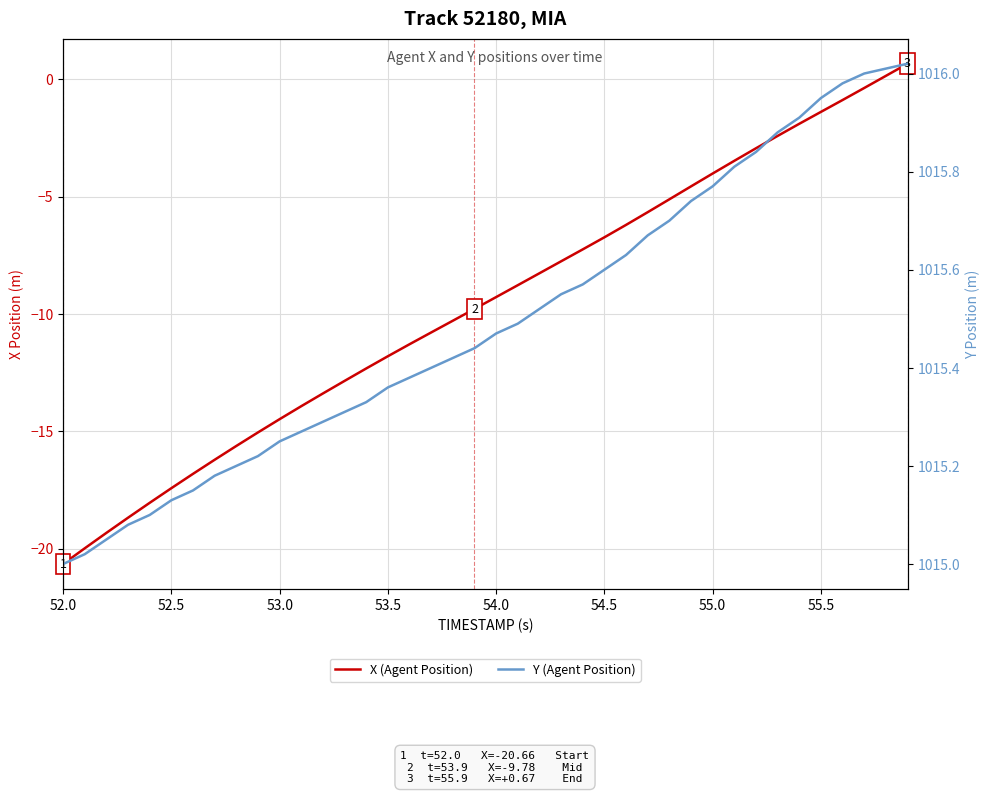

True or false: X (Agent Position) has a value of -9.3 at 54.0.

True